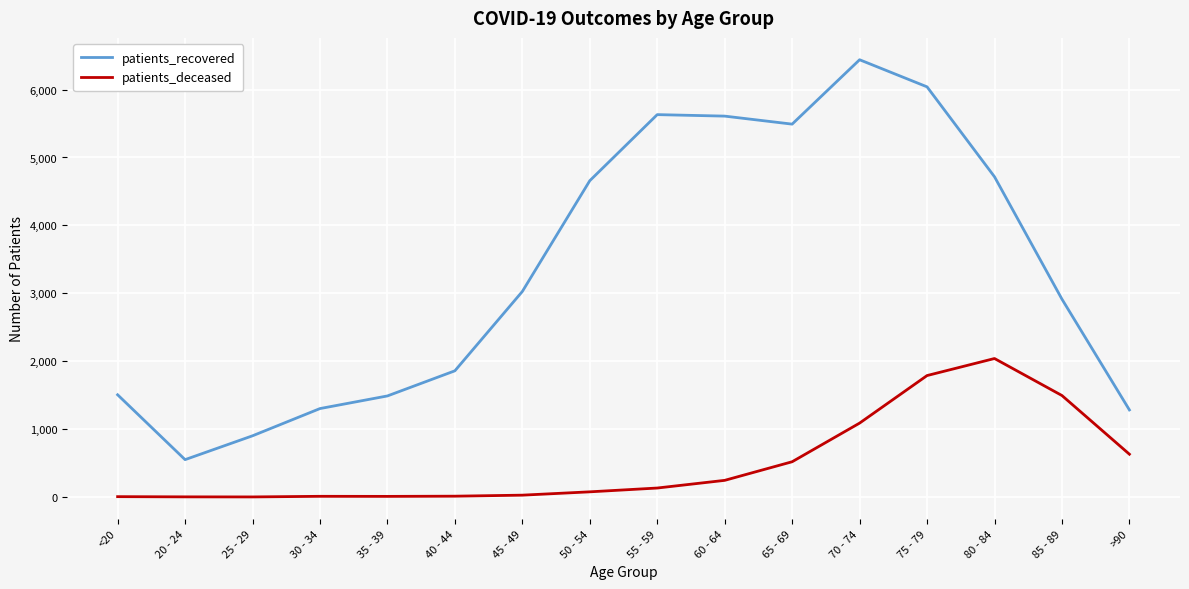

Rank the series at 25 - 29 from highest to lowest value.

patients_recovered, patients_deceased